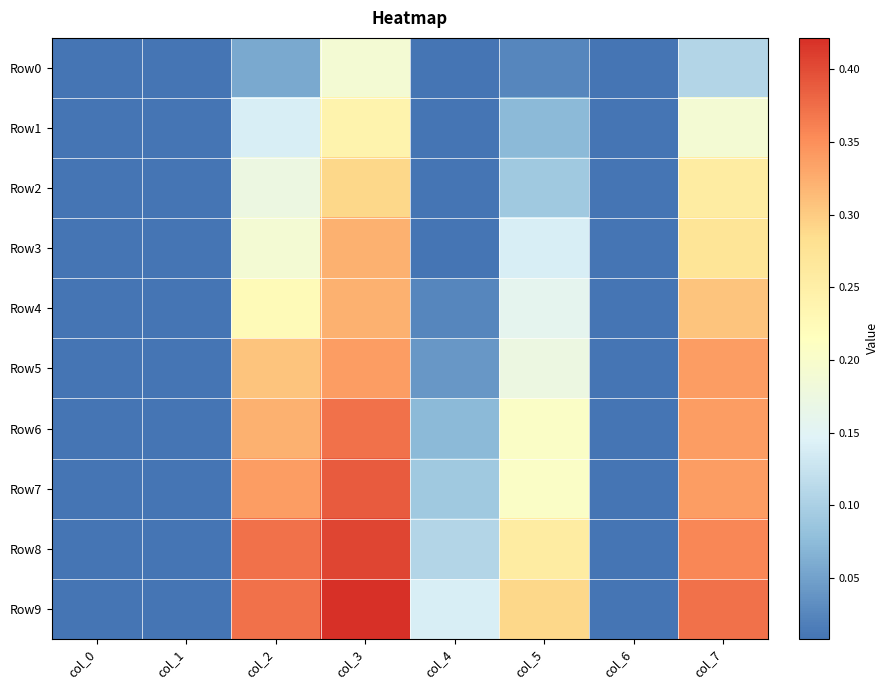

Reading left to right, what are all the values shown in this chart?

Row0: col_0=0.0	col_1=0.0	col_2=0.1	col_3=0.2	col_4=0.0	col_5=0.0	col_6=0.0	col_7=0.1
Row1: col_0=0.0	col_1=0.0	col_2=0.1	col_3=0.2	col_4=0.0	col_5=0.1	col_6=0.0	col_7=0.2
Row2: col_0=0.0	col_1=0.0	col_2=0.2	col_3=0.3	col_4=0.0	col_5=0.1	col_6=0.0	col_7=0.3
Row3: col_0=0.0	col_1=0.0	col_2=0.2	col_3=0.3	col_4=0.0	col_5=0.1	col_6=0.0	col_7=0.3
Row4: col_0=0.0	col_1=0.0	col_2=0.2	col_3=0.3	col_4=0.0	col_5=0.2	col_6=0.0	col_7=0.3
Row5: col_0=0.0	col_1=0.0	col_2=0.3	col_3=0.3	col_4=0.0	col_5=0.2	col_6=0.0	col_7=0.3
Row6: col_0=0.0	col_1=0.0	col_2=0.3	col_3=0.4	col_4=0.1	col_5=0.2	col_6=0.0	col_7=0.3
Row7: col_0=0.0	col_1=0.0	col_2=0.3	col_3=0.4	col_4=0.1	col_5=0.2	col_6=0.0	col_7=0.3
Row8: col_0=0.0	col_1=0.0	col_2=0.4	col_3=0.4	col_4=0.1	col_5=0.3	col_6=0.0	col_7=0.4
Row9: col_0=0.0	col_1=0.0	col_2=0.4	col_3=0.4	col_4=0.1	col_5=0.3	col_6=0.0	col_7=0.4